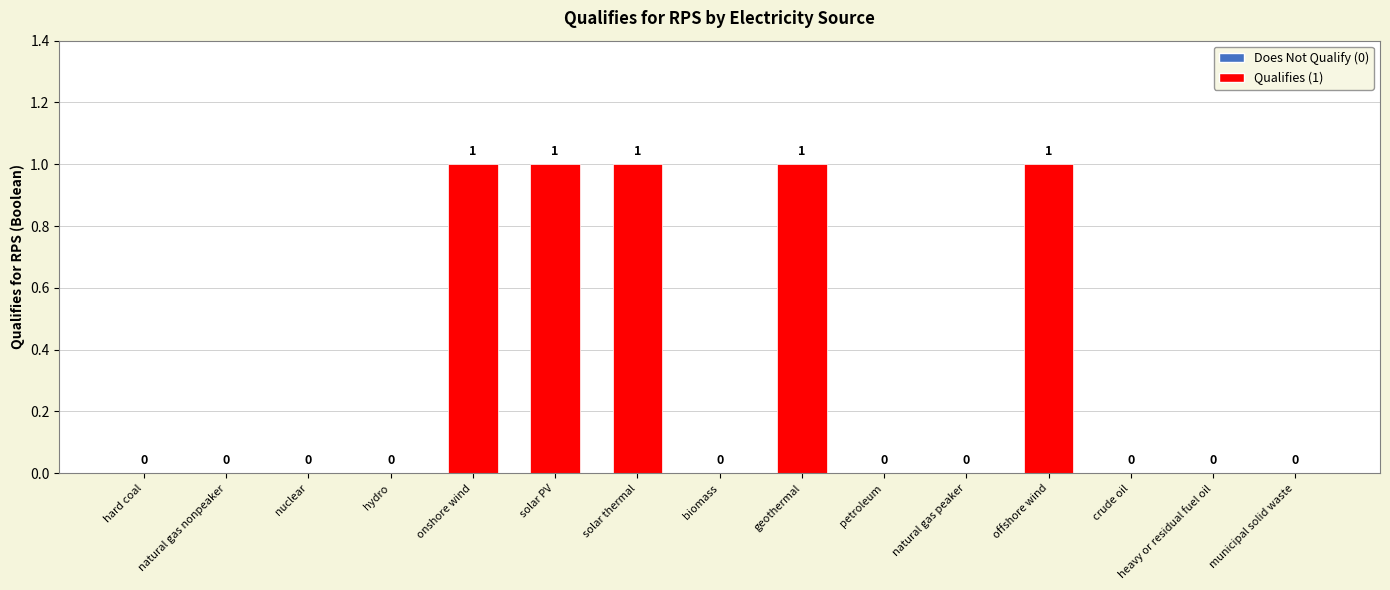

How many distinct data groups are displayed?

1